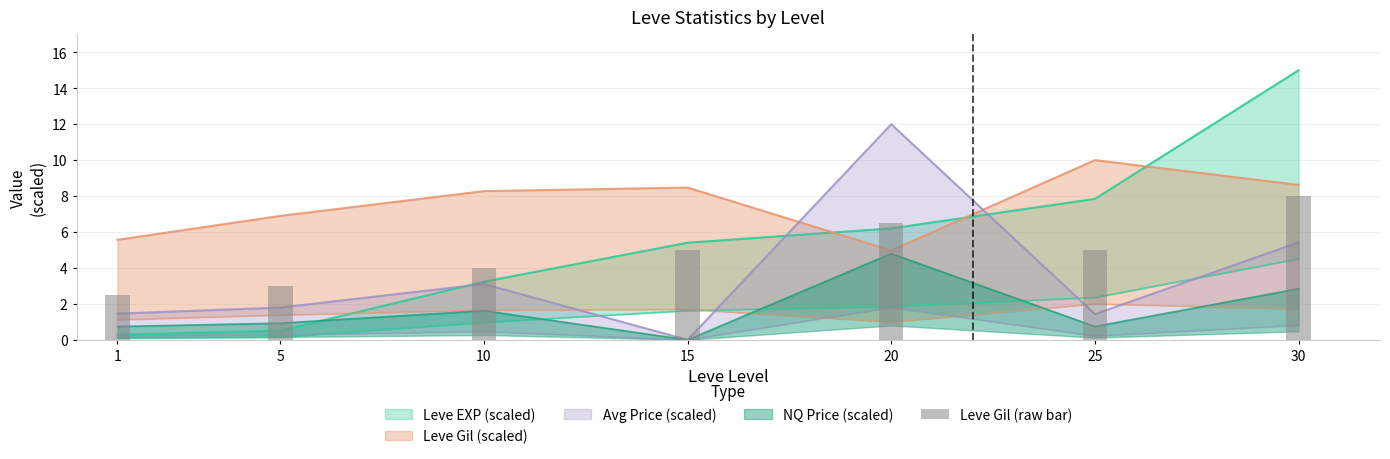

Approximately how many times larger is the value at 1 compared to 25?

0.5